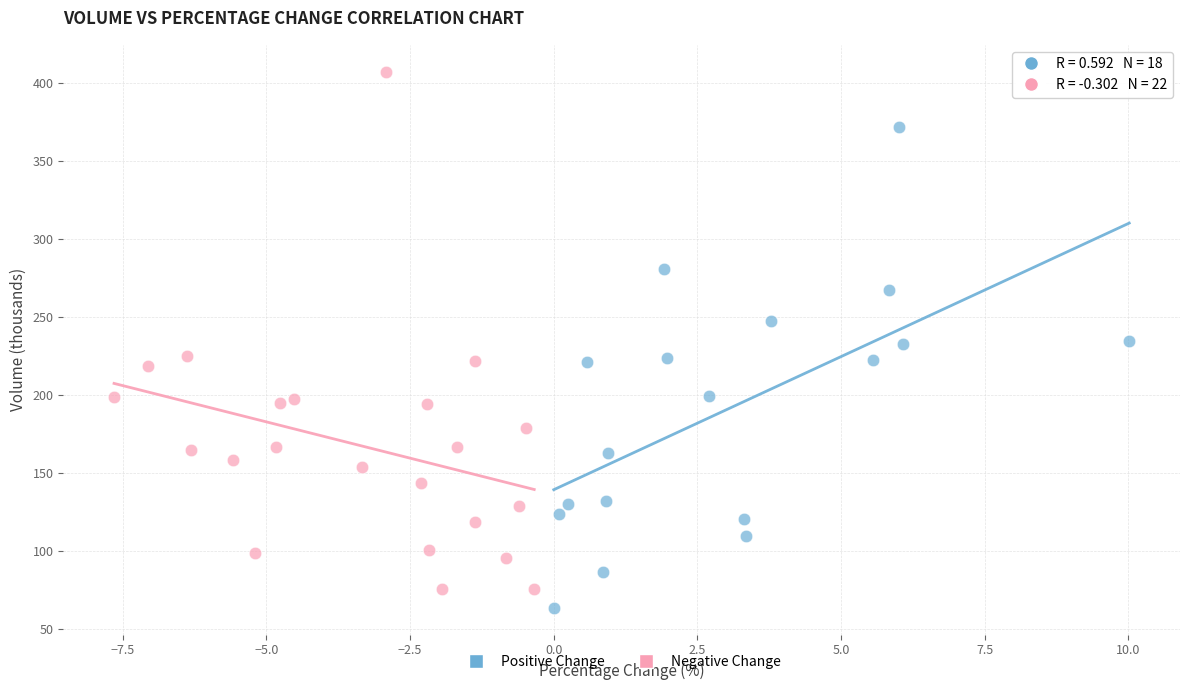

Which series contains the highest Y value?

Negative Change